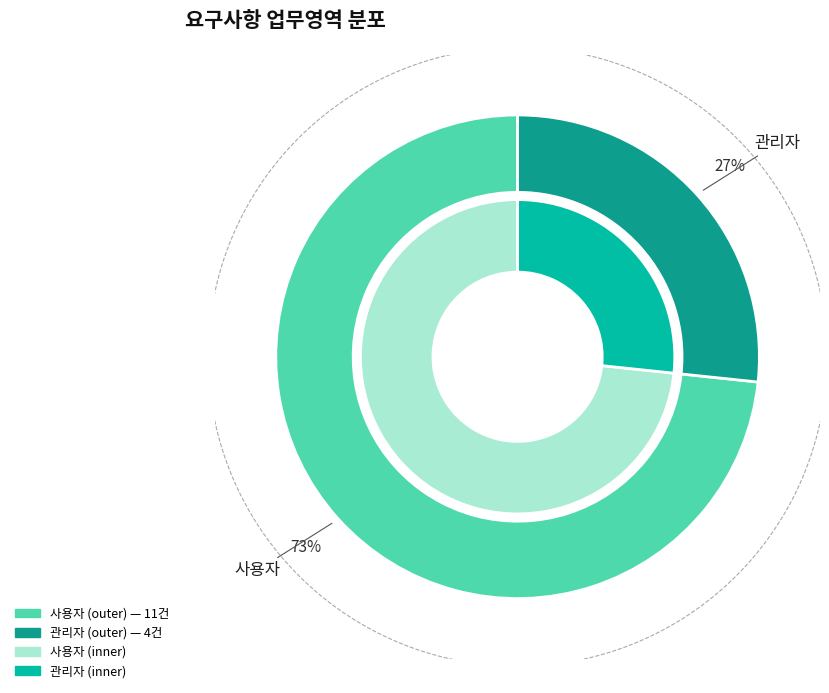

What is the smallest slice in the pie chart?

관리자